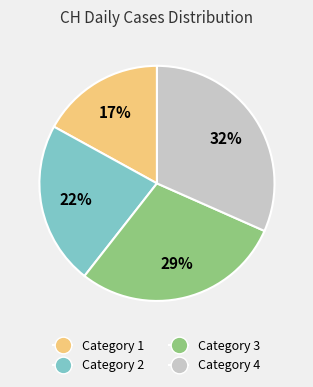

To the nearest percent, what is the difference between the largest and smallest slice percentages?

15%